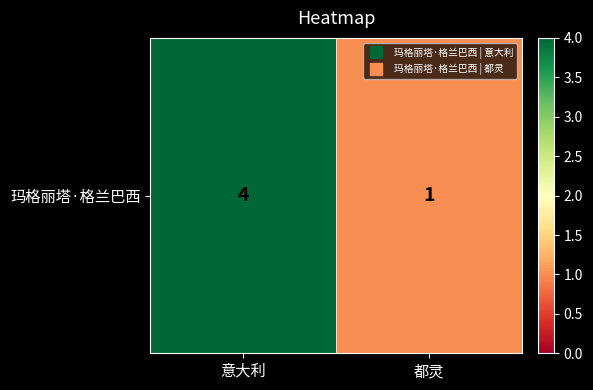

Reading left to right, what are all the values shown in this chart?

4	1